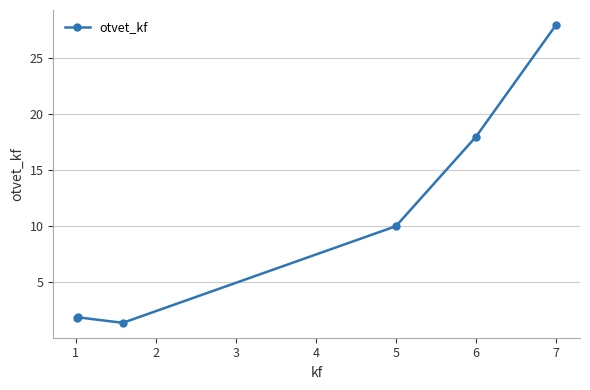

What is the value of the 6th point from the left?

28.0